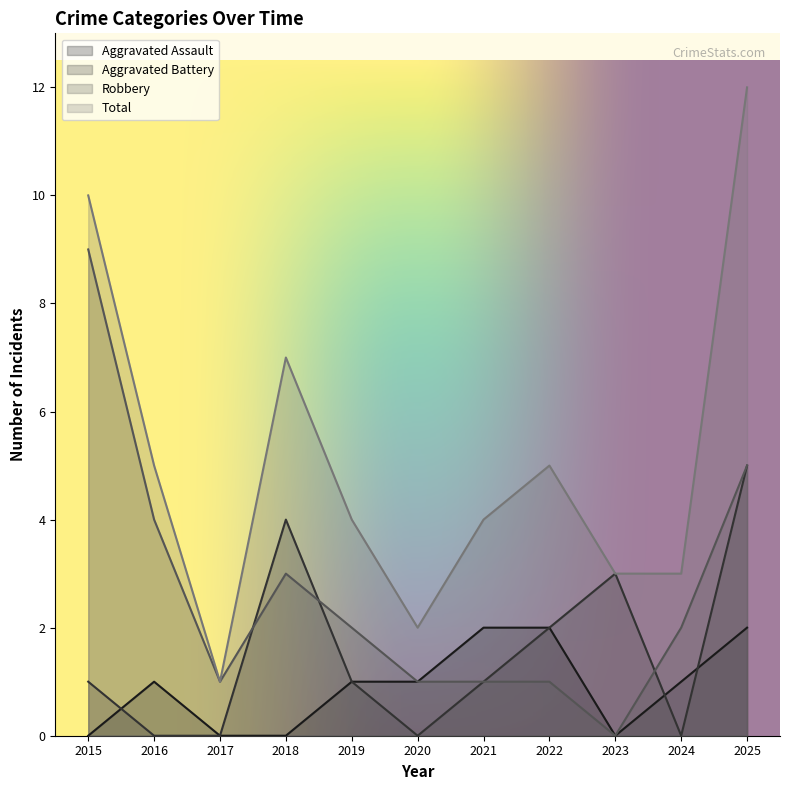

How many values in Aggravated Battery are above zero?

7